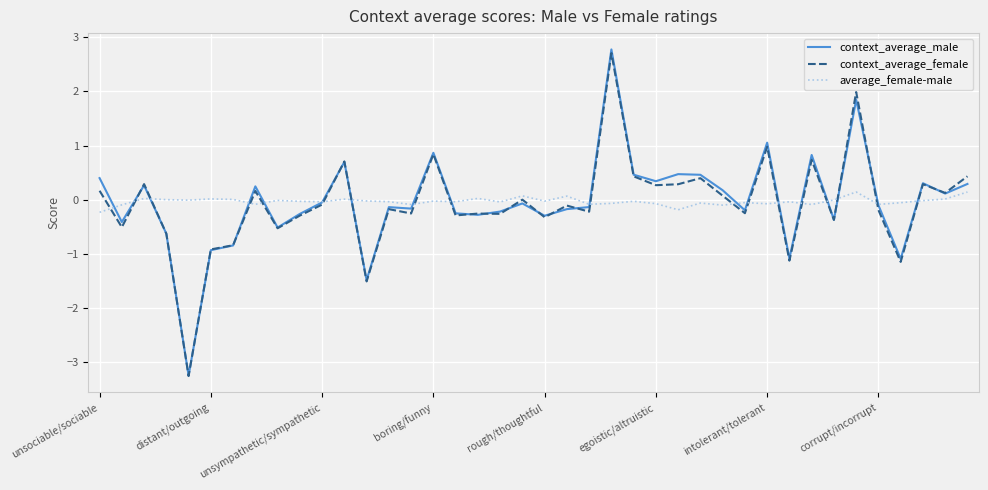

What is the minimum value shown in the chart?

-3.3